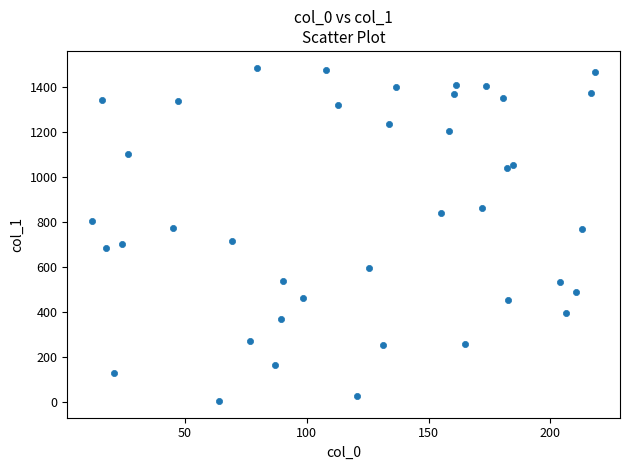

What is the range of X values (max minus min)?

206.2